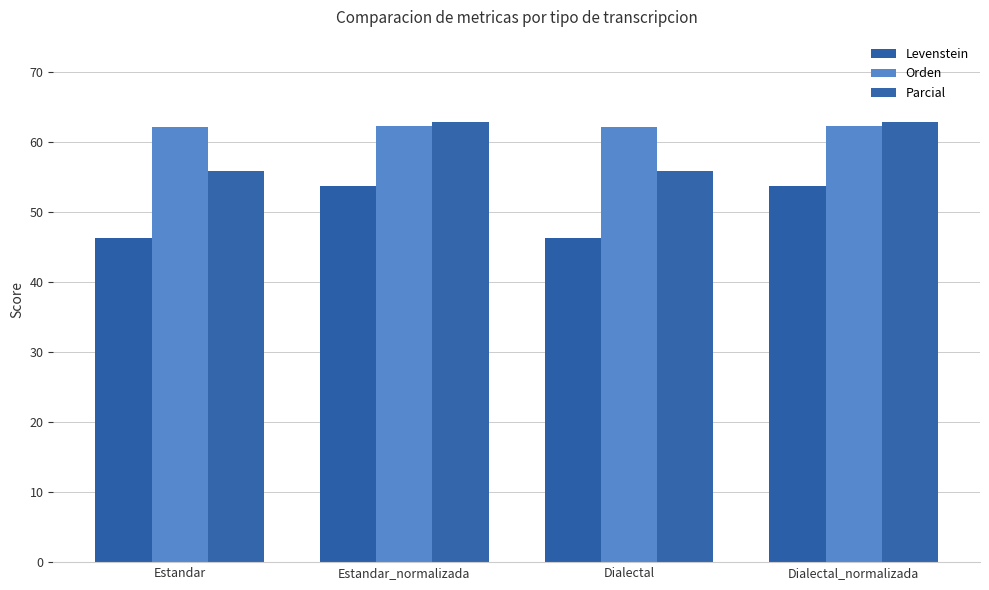

What position from the right is Dialectal?

2